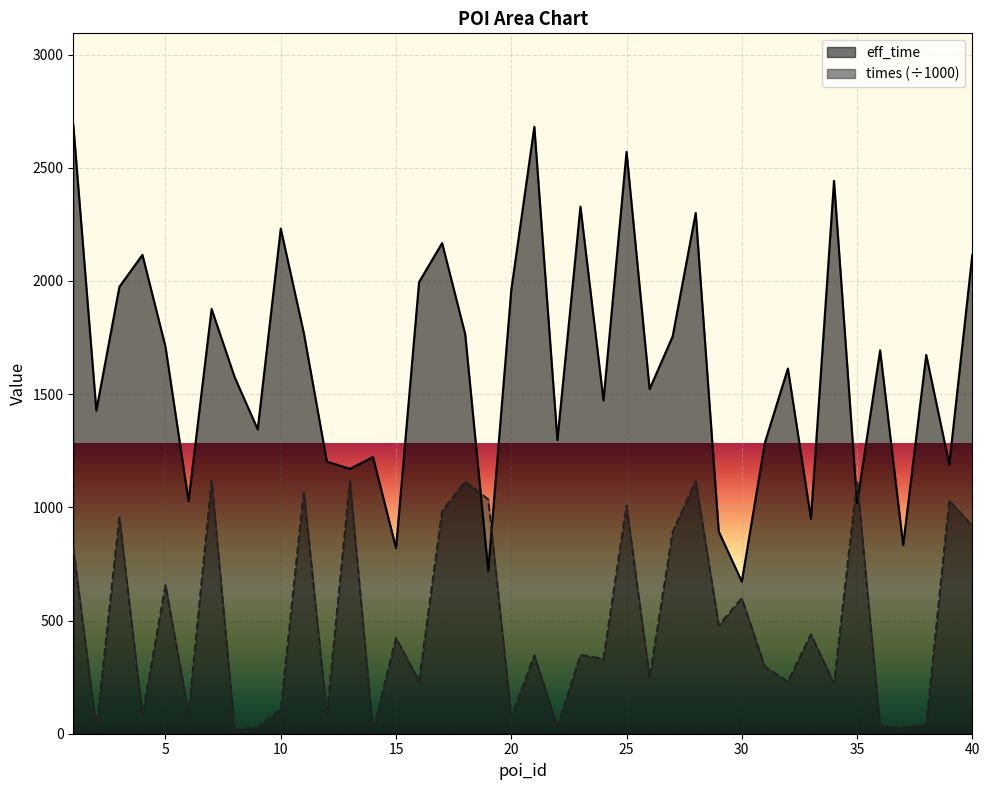

Reading left to right, what are all the values shown in this chart?

eff_time: 2690.0	1427.0	1974.0	2115.0	1709.0	1027.0	1876.0	1575.0	1344.0	2231.0	1770.0	1202.0	1170.0	1222.0	820.0	1995.0	2167.0	1765.0	720.0	1960.0	2681.0	1297.0	2328.0	1472.0	2570.0	1522.0	1755.0	2300.0	893.0	672.0	1285.0	1613.0	950.0	2442.0	1019.0	1693.0	833.0	1673.0	1189.0	2116.0
times: 819.8	24.8	955.1	80.5	656.2	92.1	1115.9	17.8	29.7	107.3	1070.4	86.2	1116.0	12.5	422.8	232.9	983.2	1114.6	1035.0	75.7	347.0	31.6	348.3	330.7	1007.1	247.2	891.4	1116.1	478.7	598.2	295.6	230.4	438.9	220.8	1115.8	34.8	26.8	39.7	1031.1	917.1